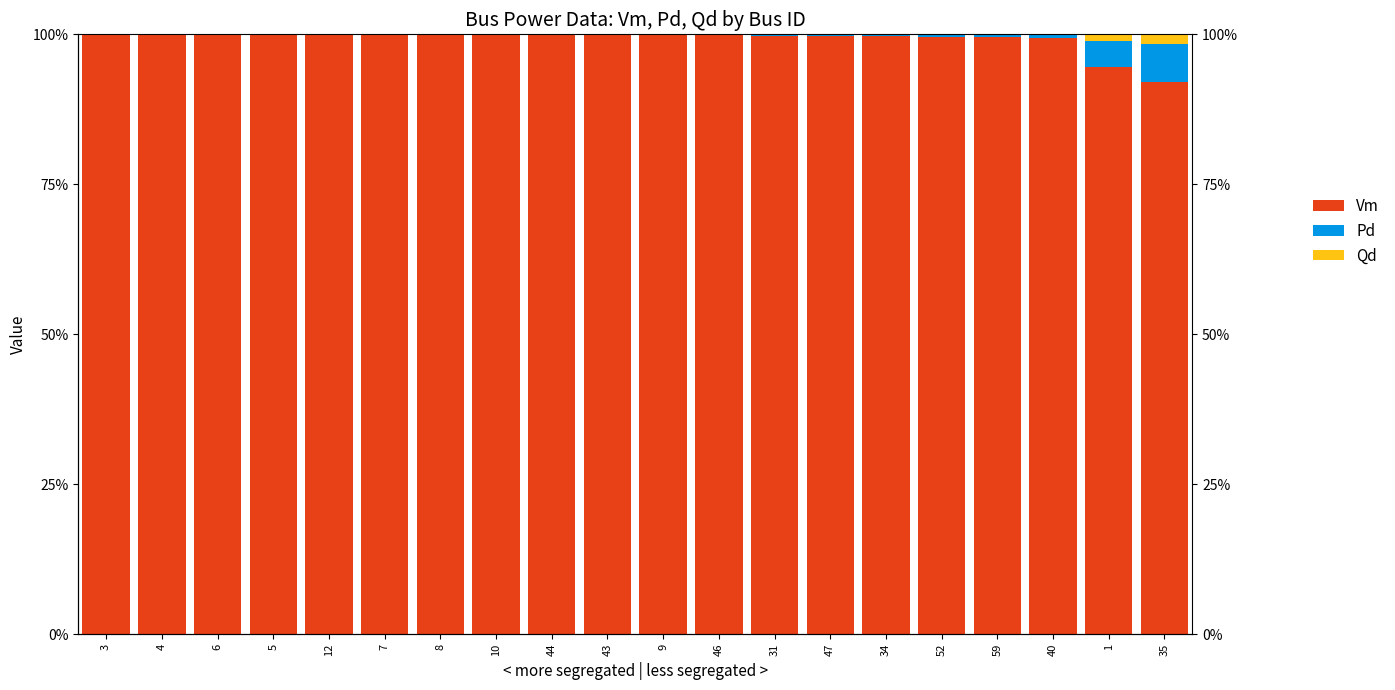

How many series are shown in this chart?

3